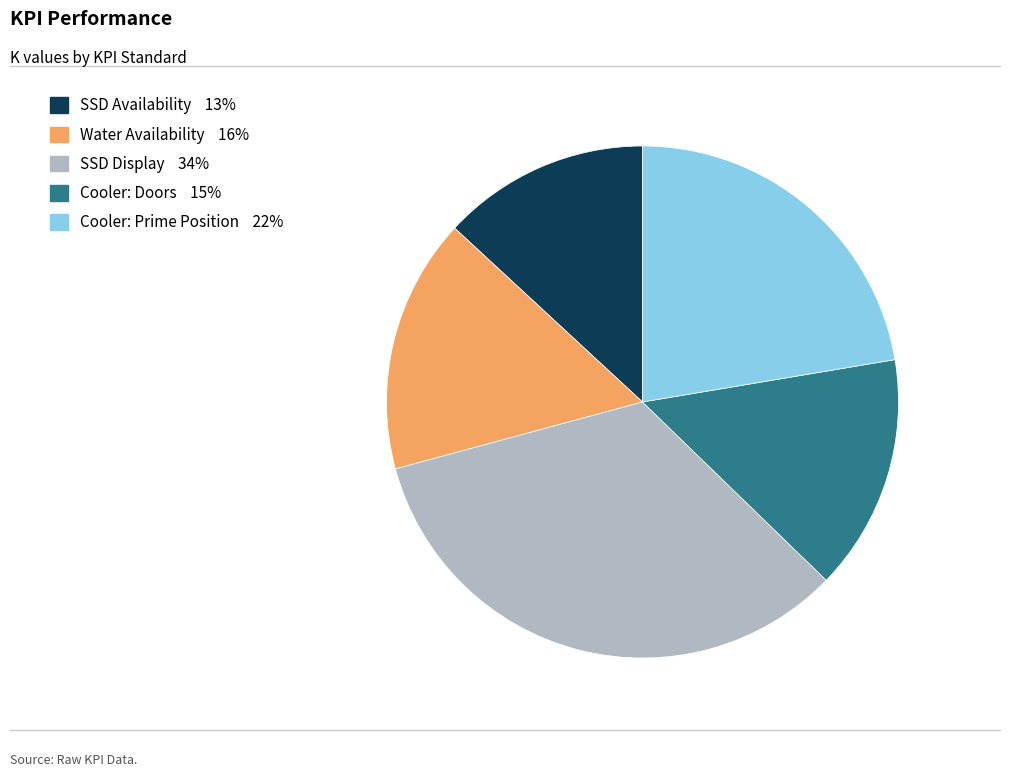

Is there a majority slice in this chart?

No